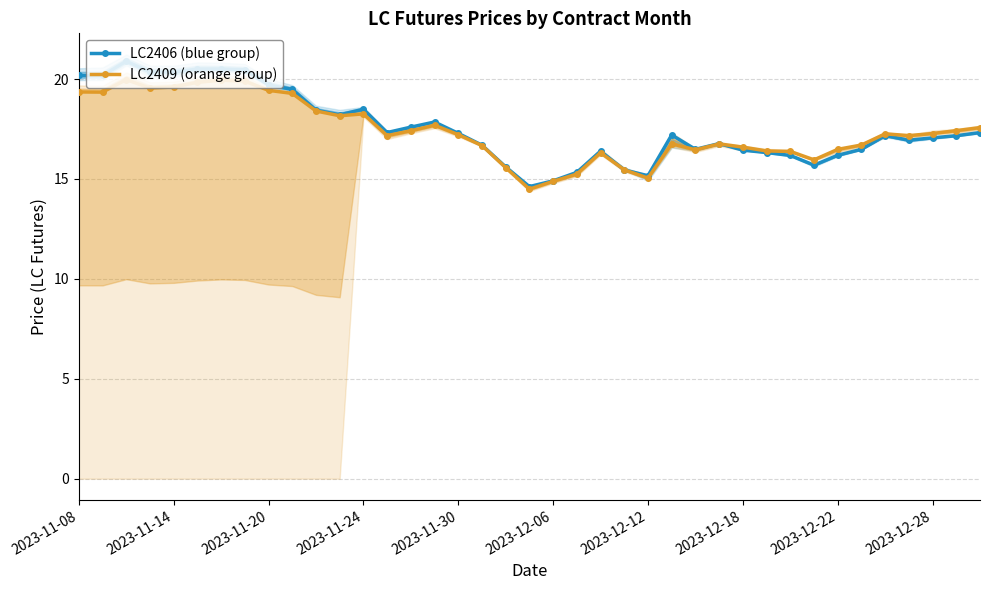

At how many categories does at least one series exceed 15?

37